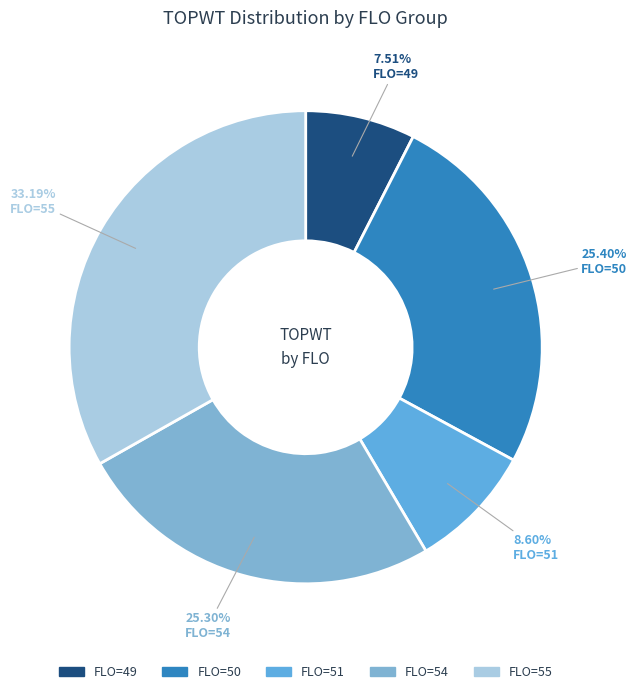

Count the number of slices in the pie.

5